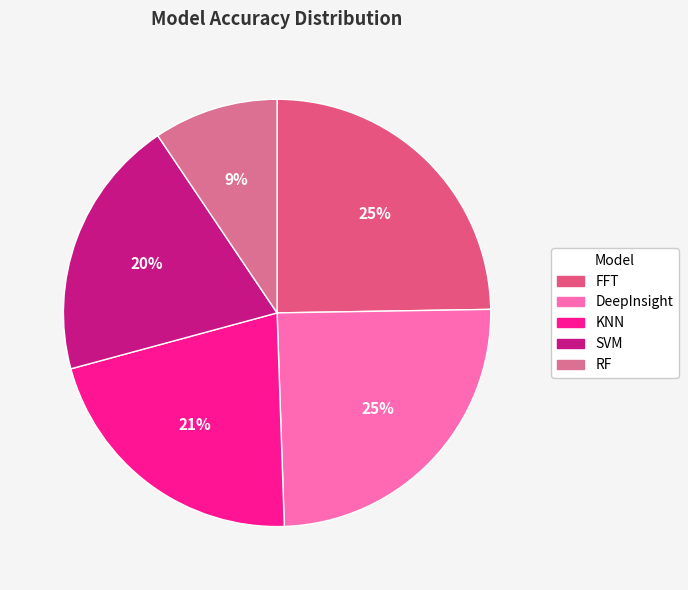

To the nearest percent, what is the combined percentage of FFT and RF?

34%